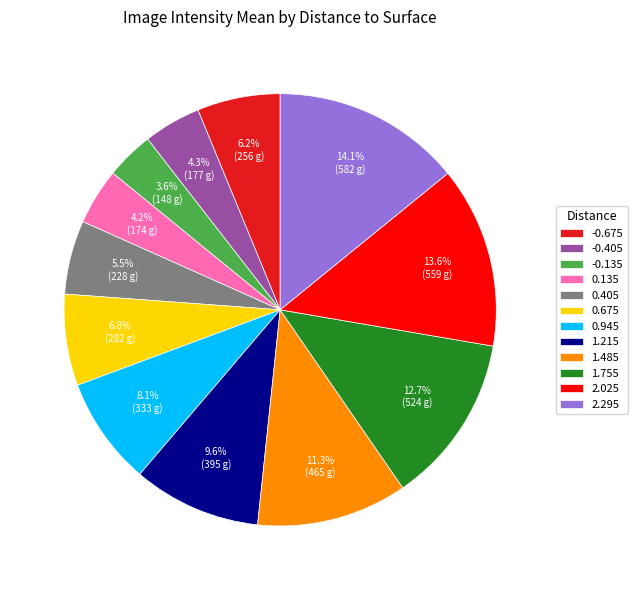

Combined, what portion of the pie is -0.135 and 0.675?

10.4%